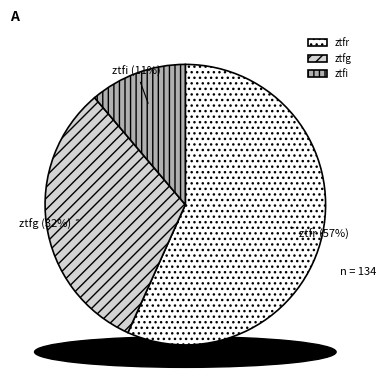

What is the smallest slice in the pie chart?

ztfi